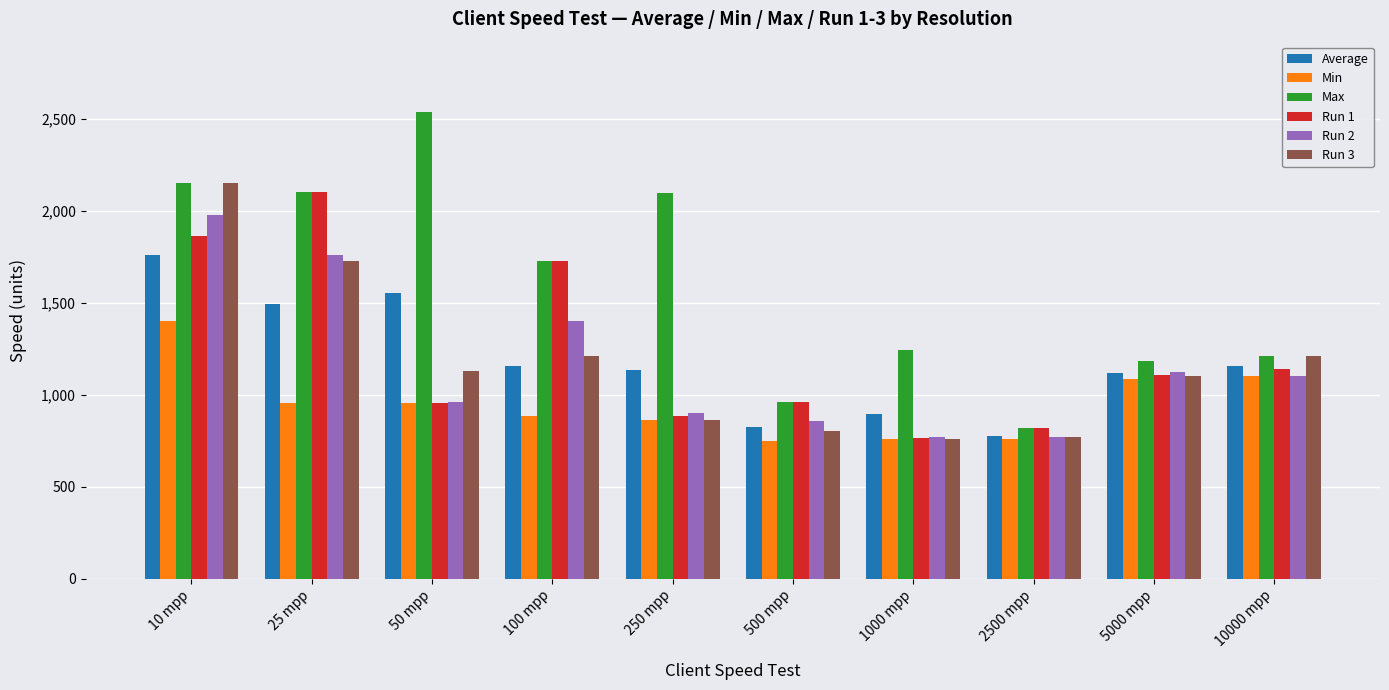

What is the total value across all series at 1000 mpp?

5186.4